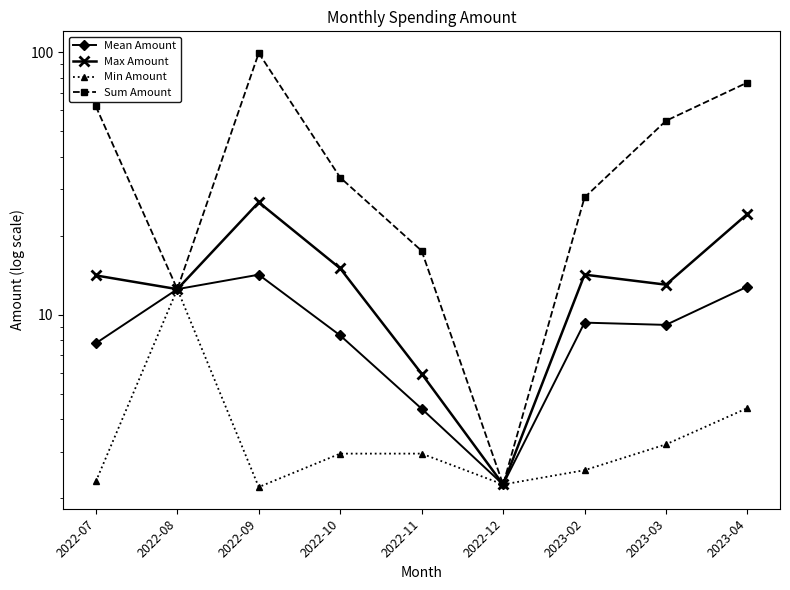

The value of Mean Amount at 2022-09 is 14.2. True or false?

True